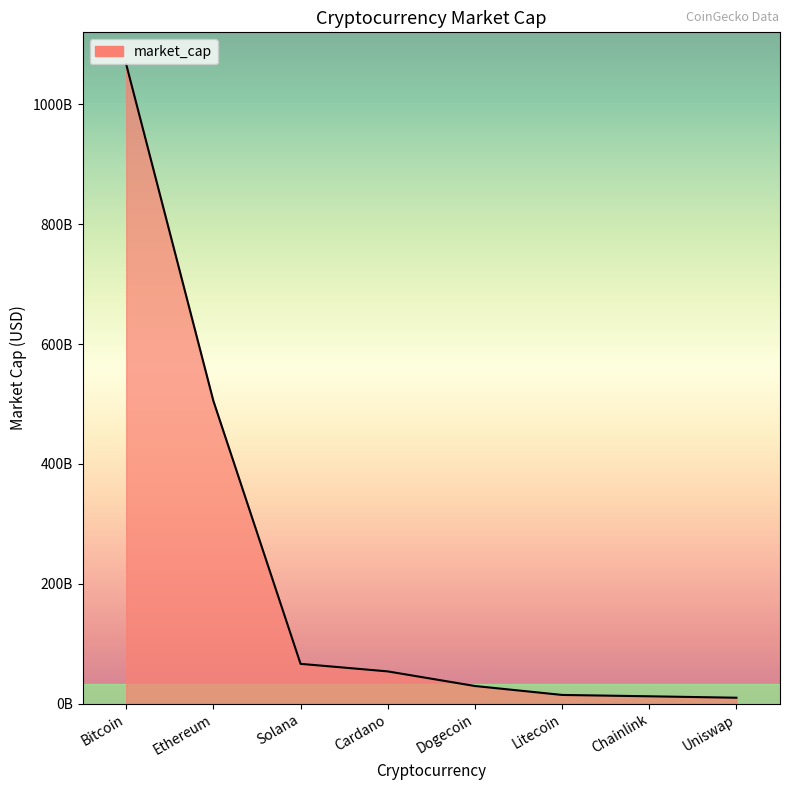

Does the chart have visible grid lines?

No